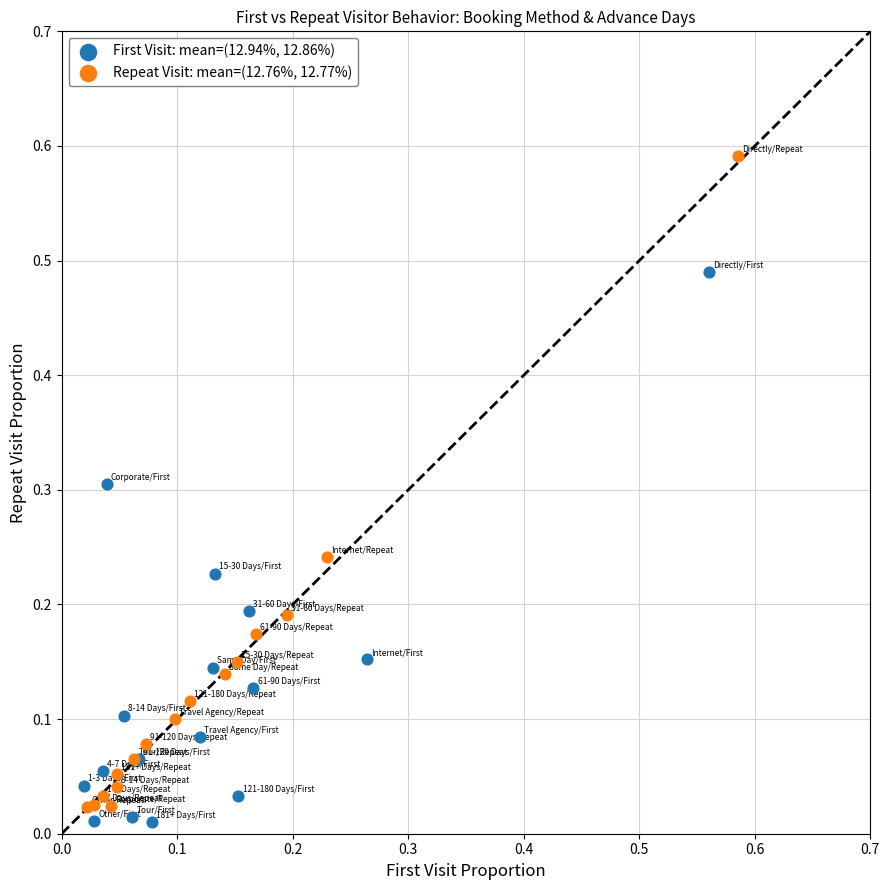

Which series reaches the maximum Y coordinate?

Repeat Visit: mean=(12.76%, 12.77%)